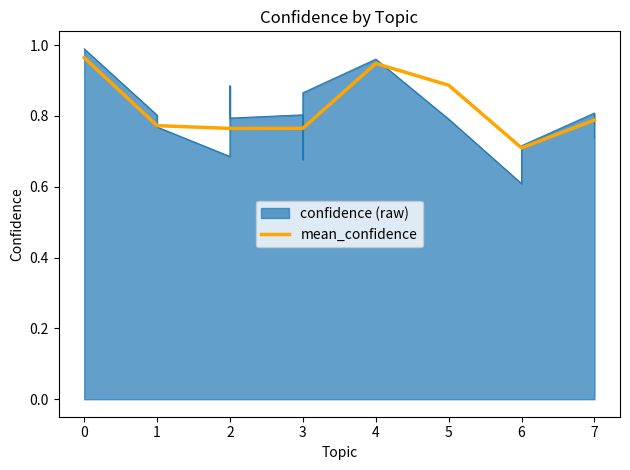

Is it true that mean_confidence equals 0.4 at 6?

False